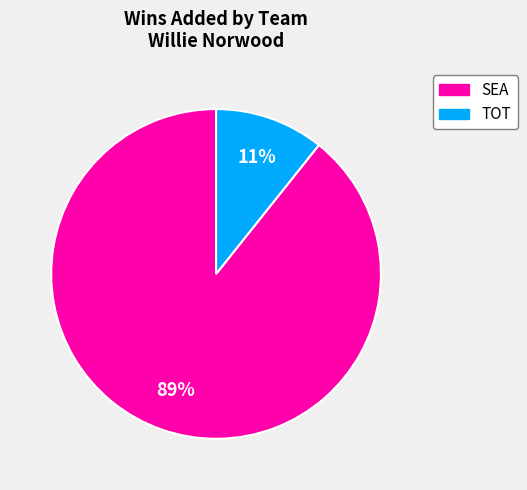

Which slice is the largest?

SEA